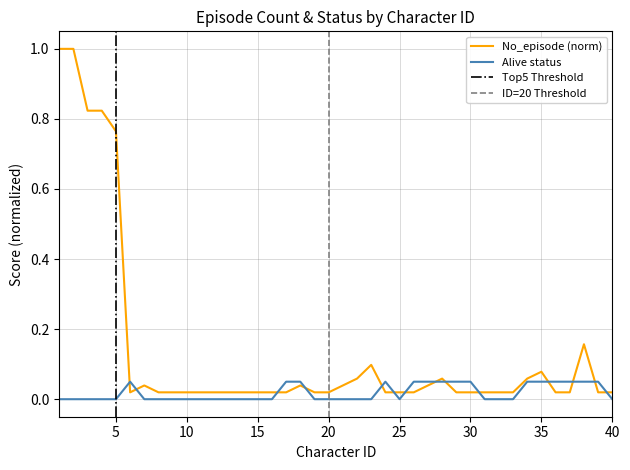

What is the total value across all series at 5?

0.8